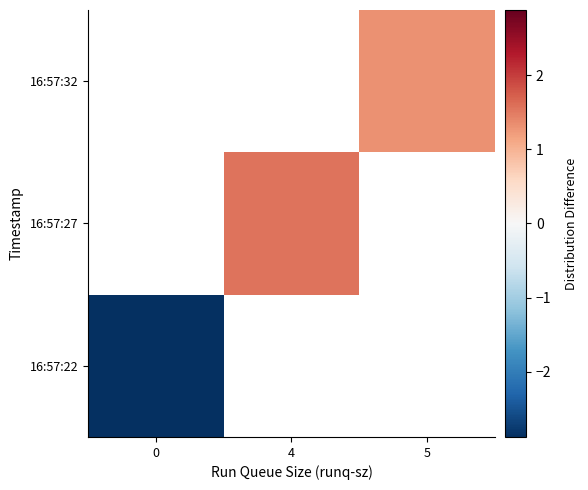

Which label corresponds to the largest value in the chart?

4